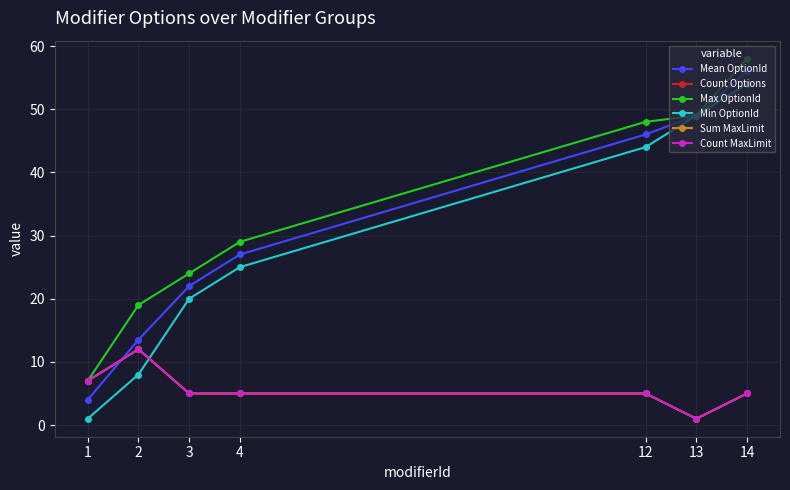

Is the value of Max OptionId at 3 greater than the value of Count Options at 12?

Yes